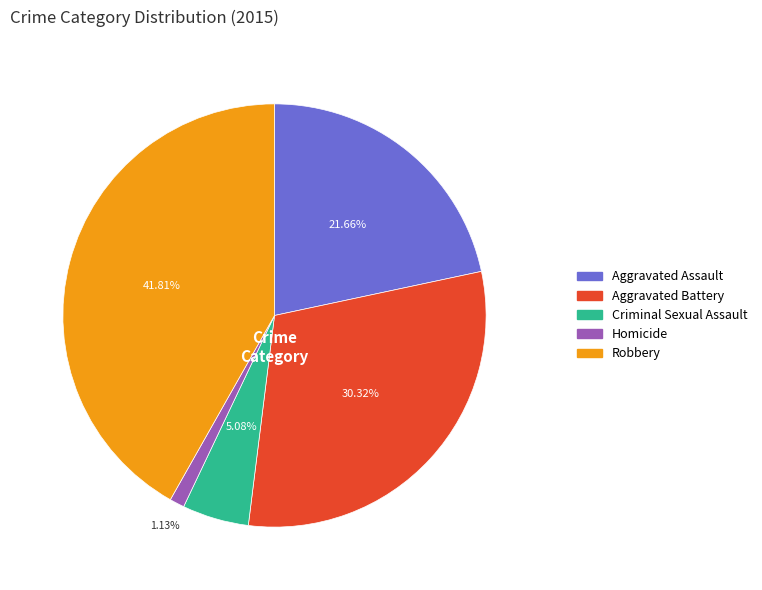

To the nearest percent, what percentage of the pie is Criminal Sexual Assault?

5%